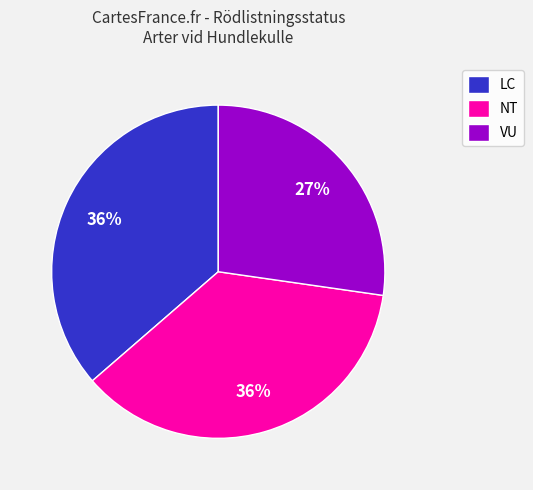

Does any single category account for the majority?

No